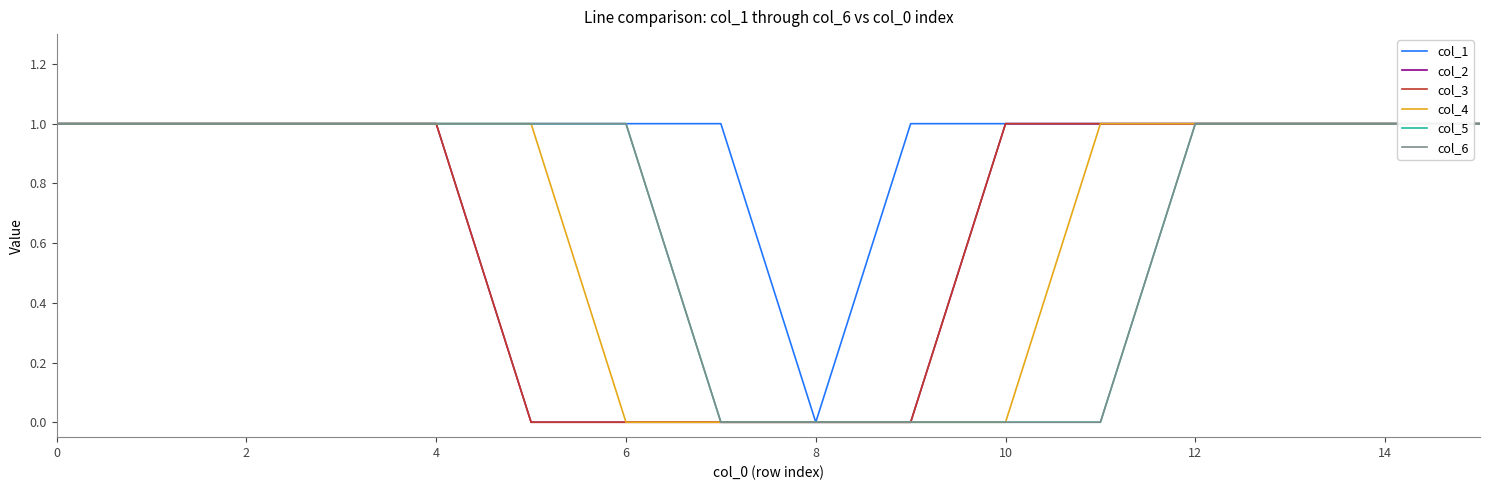

True or false: col_5 and col_4 intersect in this chart.

False